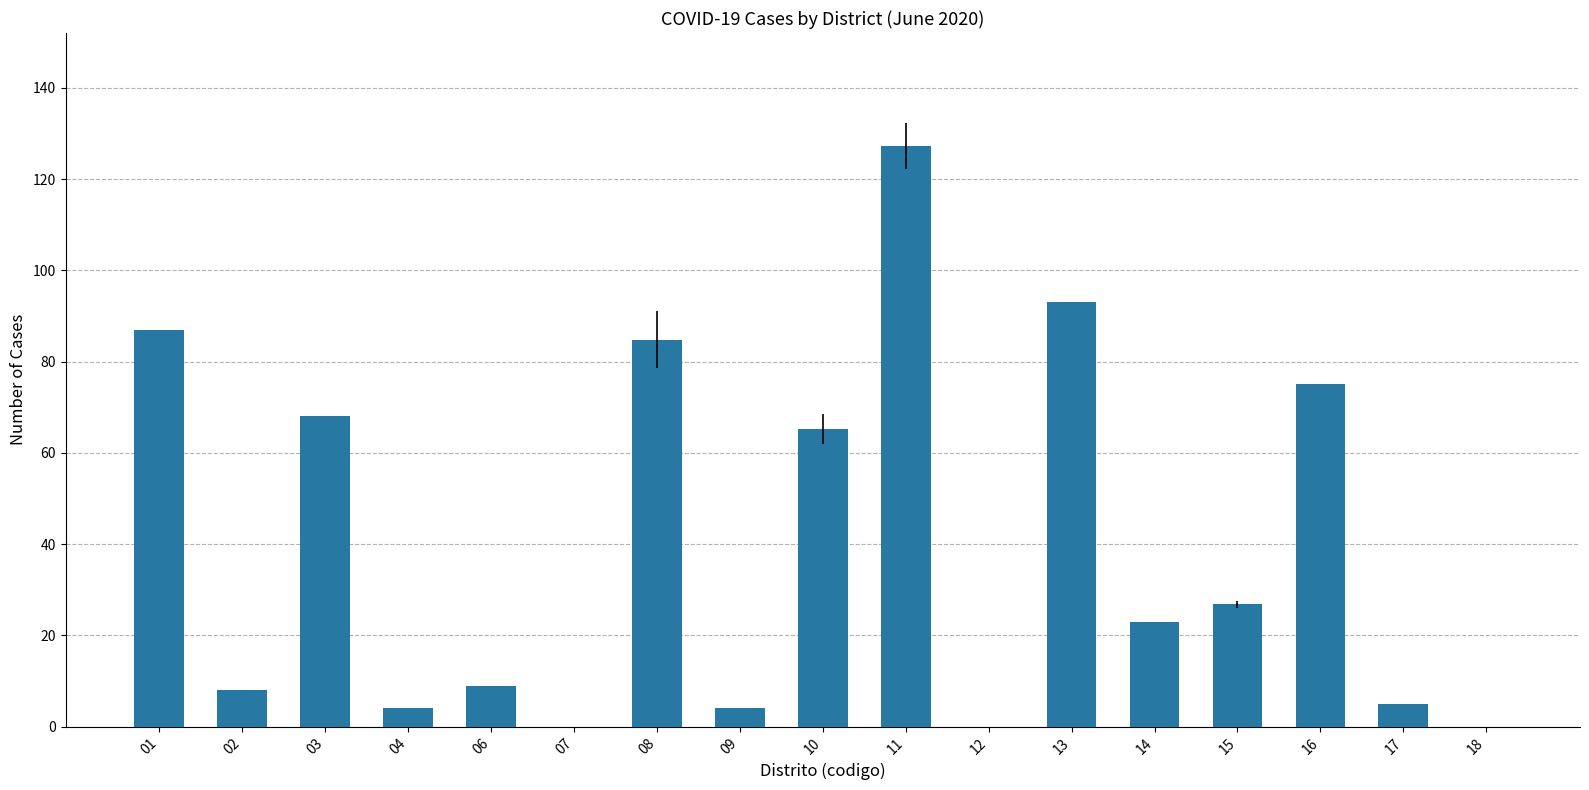

What is the sum of the values at 18 and 13?

93.0